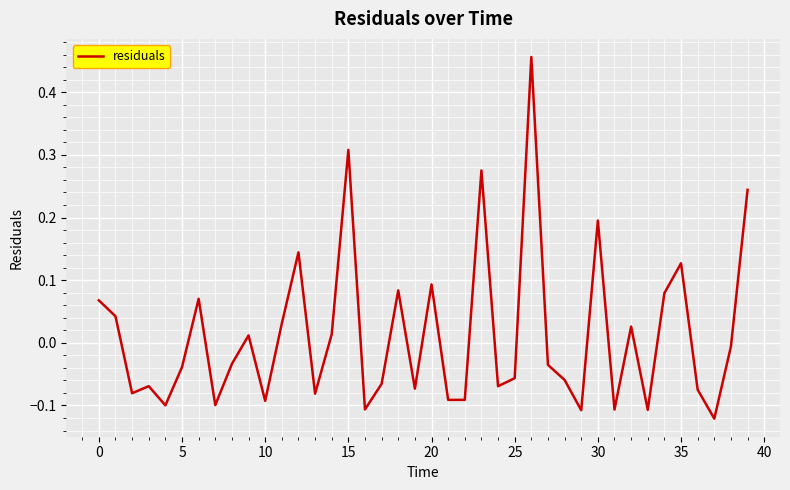

What is the difference between the maximum and minimum values?

0.6